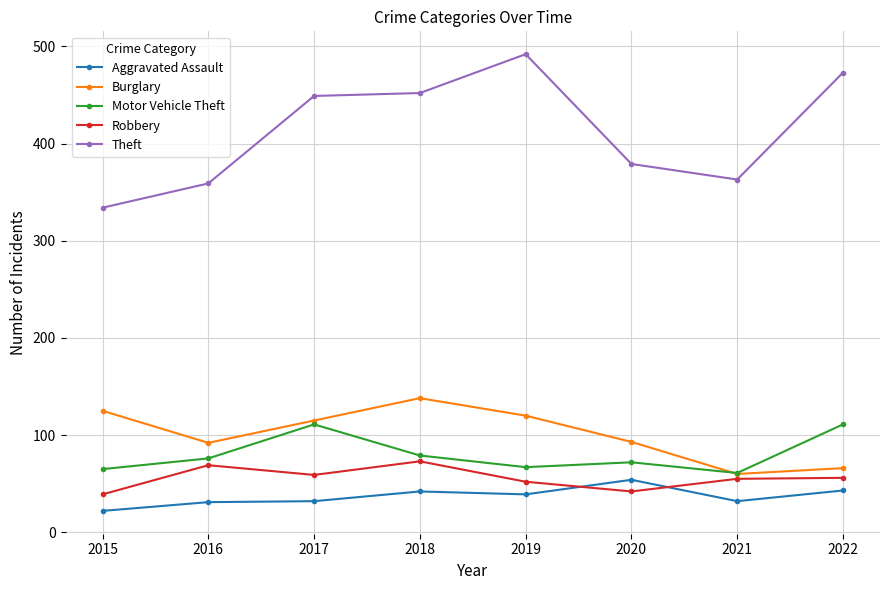

What is the minimum value for Burglary?

60